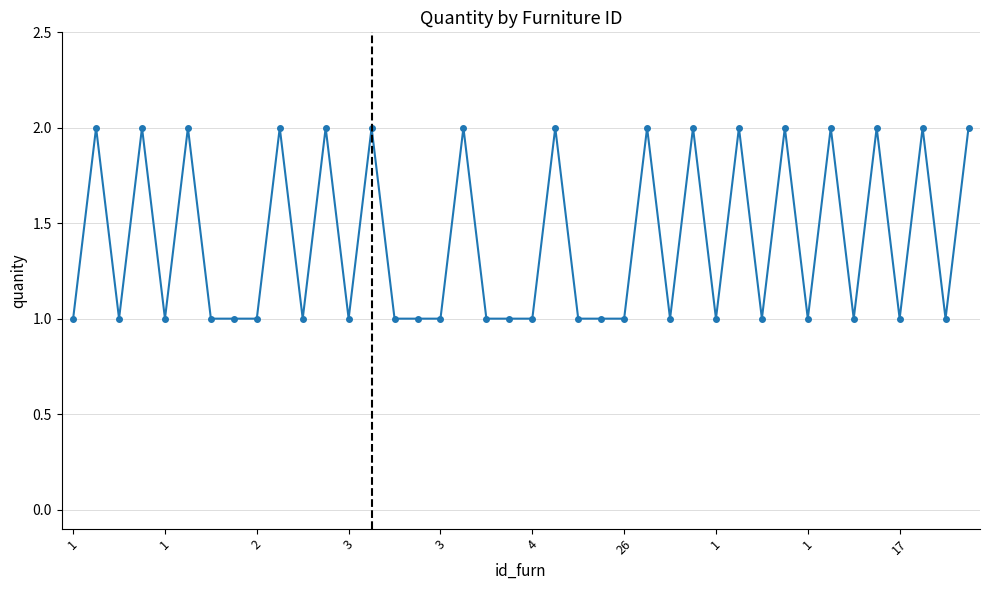

What is the value of the 17th point from the left?

1